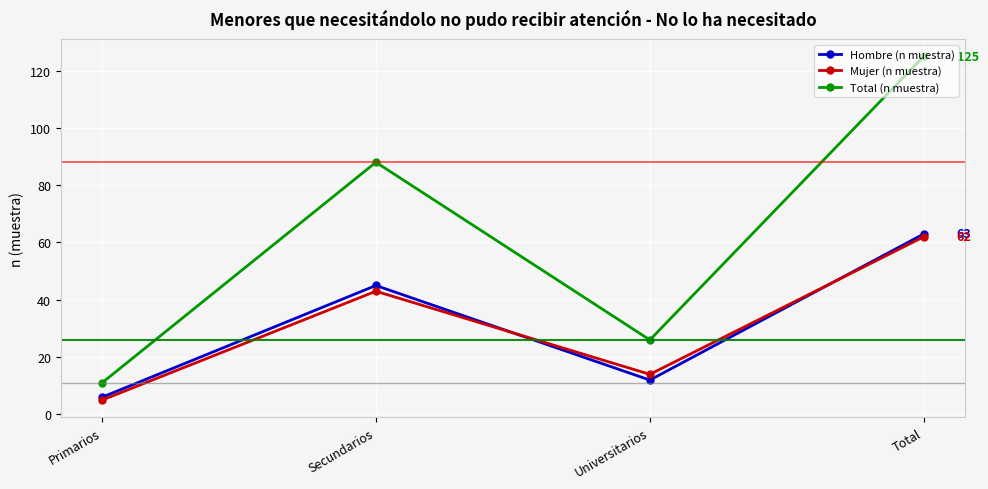

Does the chart display data point markers on the line(s)?

Yes